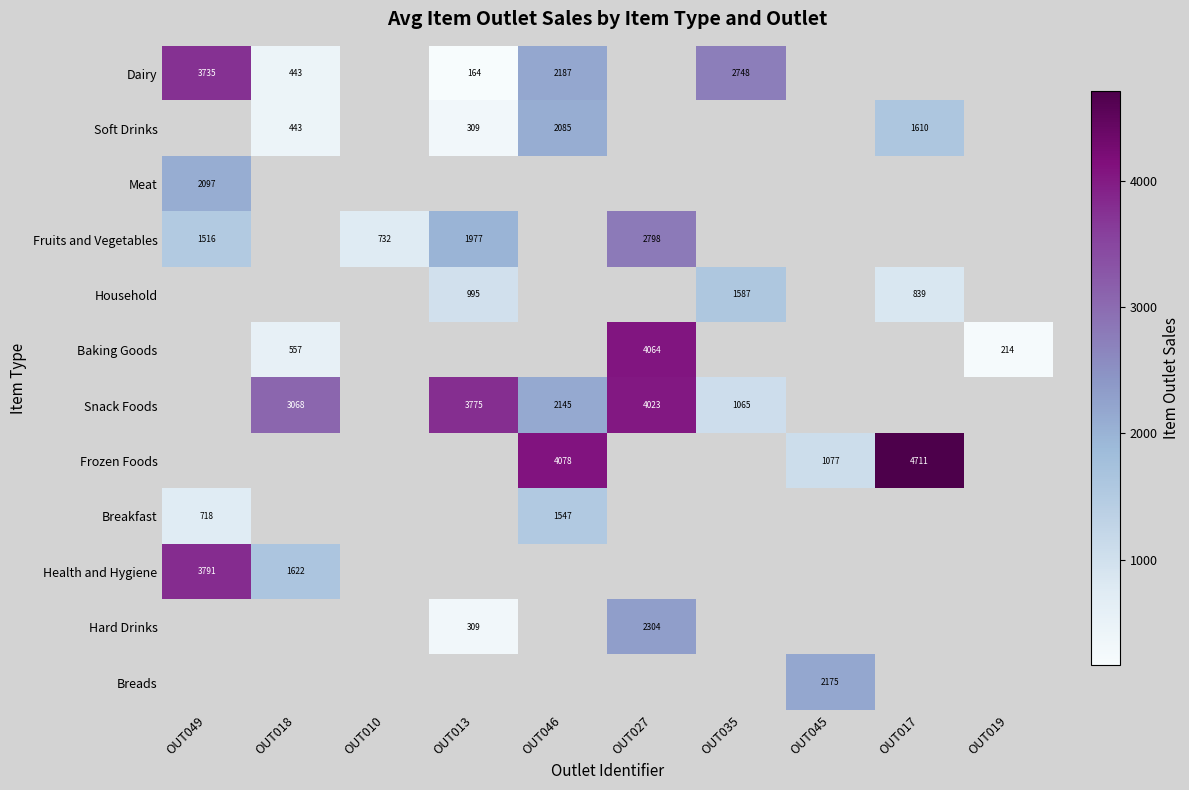

How many data points does each series have?

10